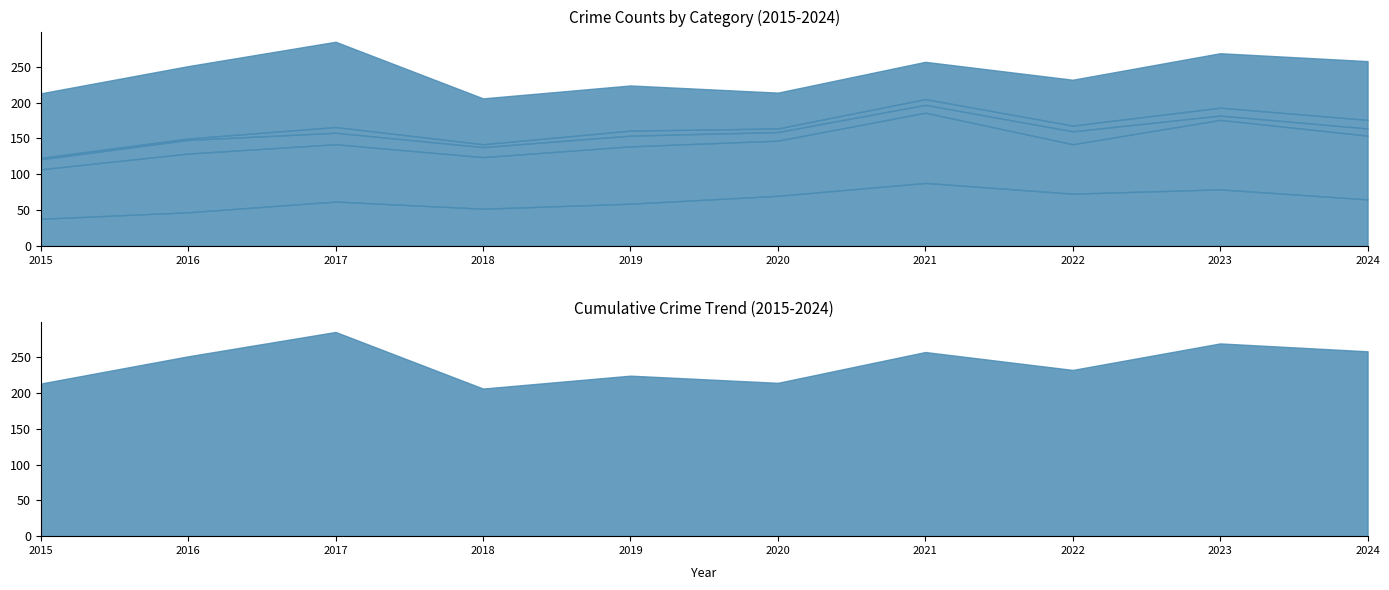

At which label is Criminal Sexual Assault closest to 12?

2020